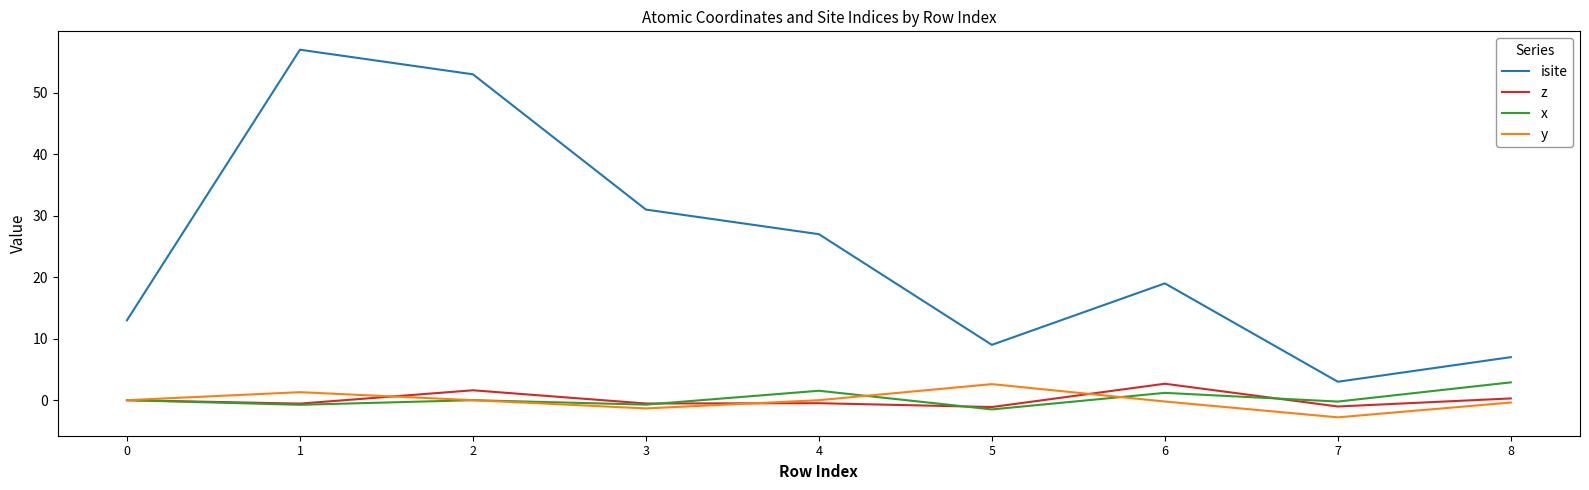

What is the smallest value displayed?

-2.8